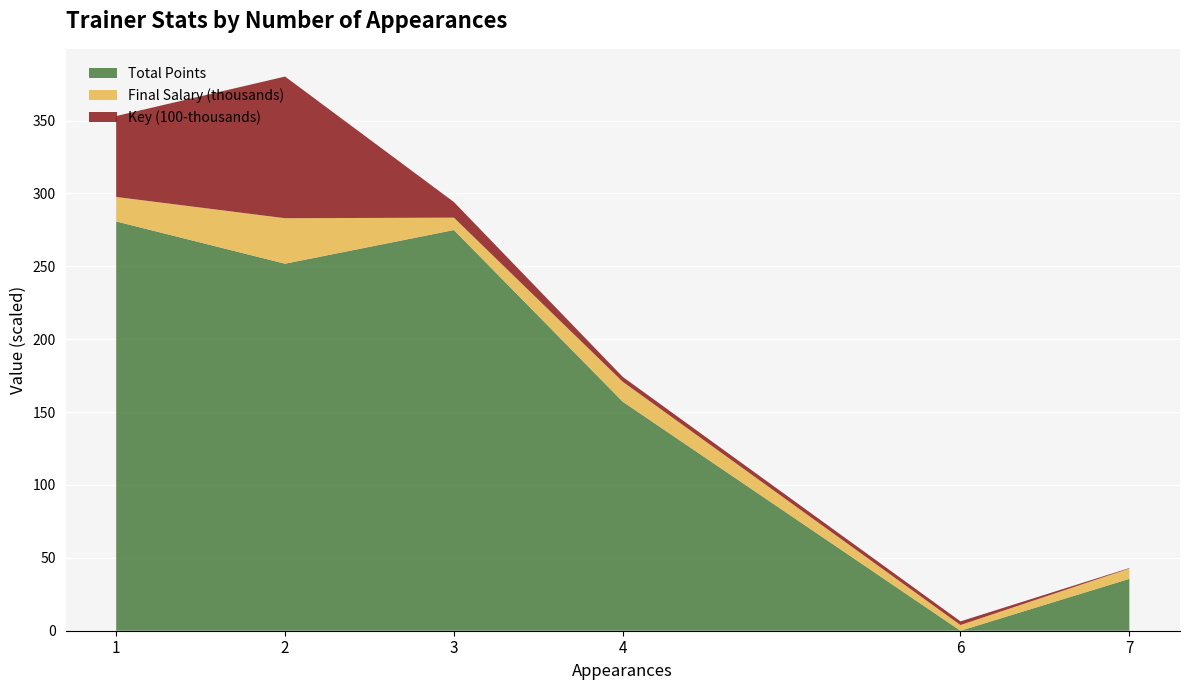

What is the highest value of the Total Points series?

280.8